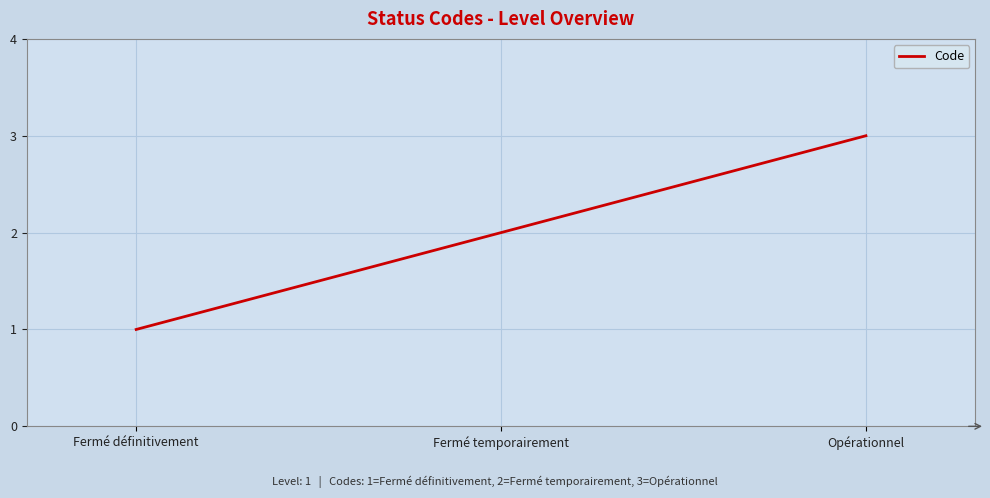

Count the number of categories in the chart.

3